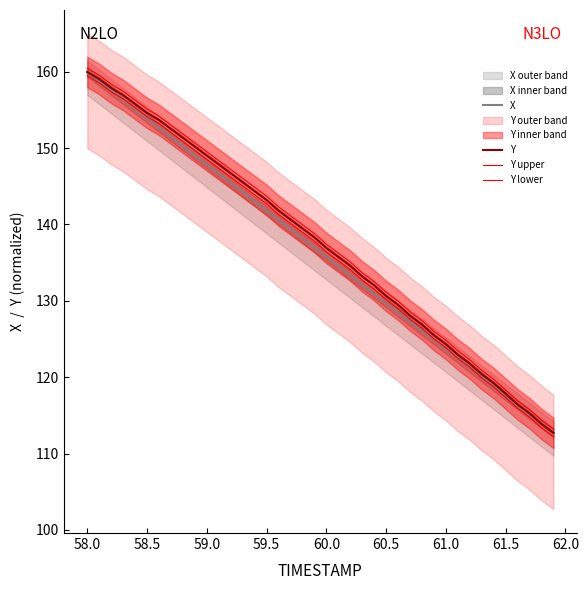

Is the value of X at 17 greater than the value of Y lower at 58.5?

No